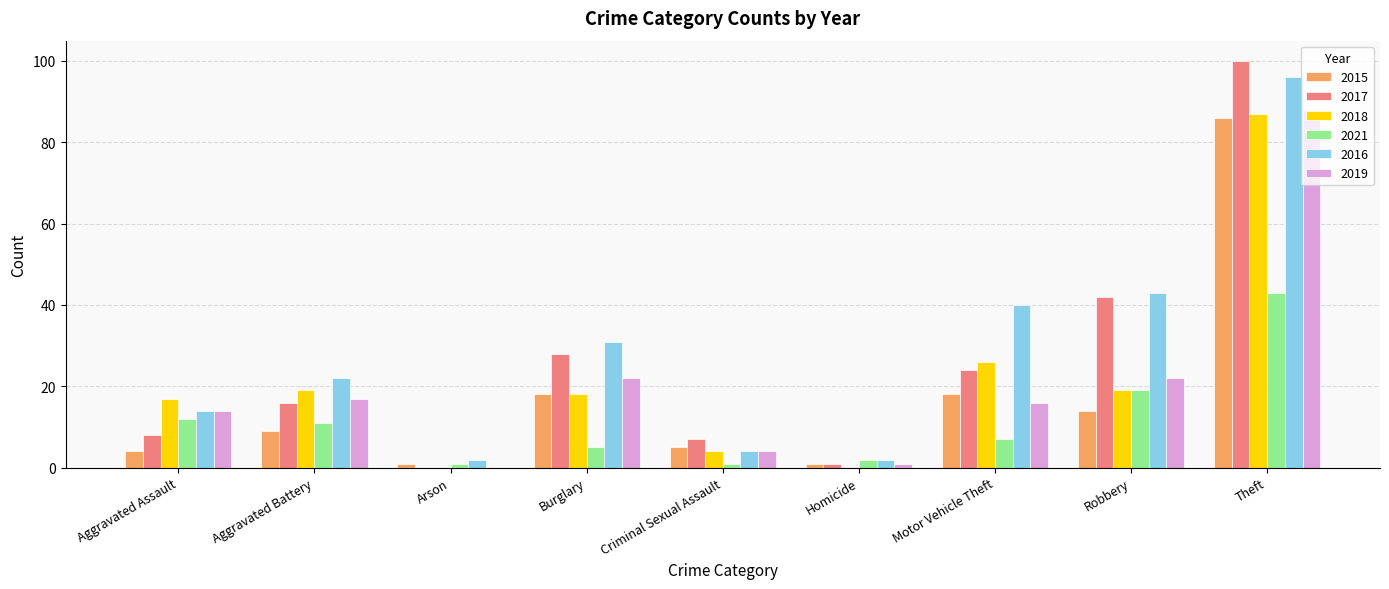

At which label does 2019 first exceed 16?

Aggravated Battery